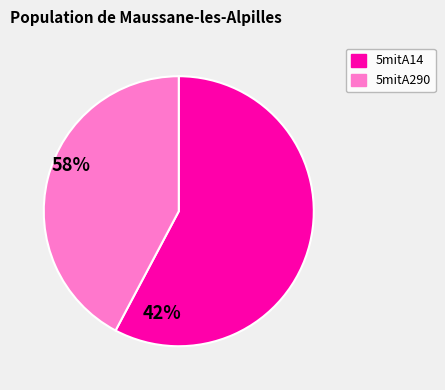

Rank the categories by value from lowest to highest.

5mitA290, 5mitA14